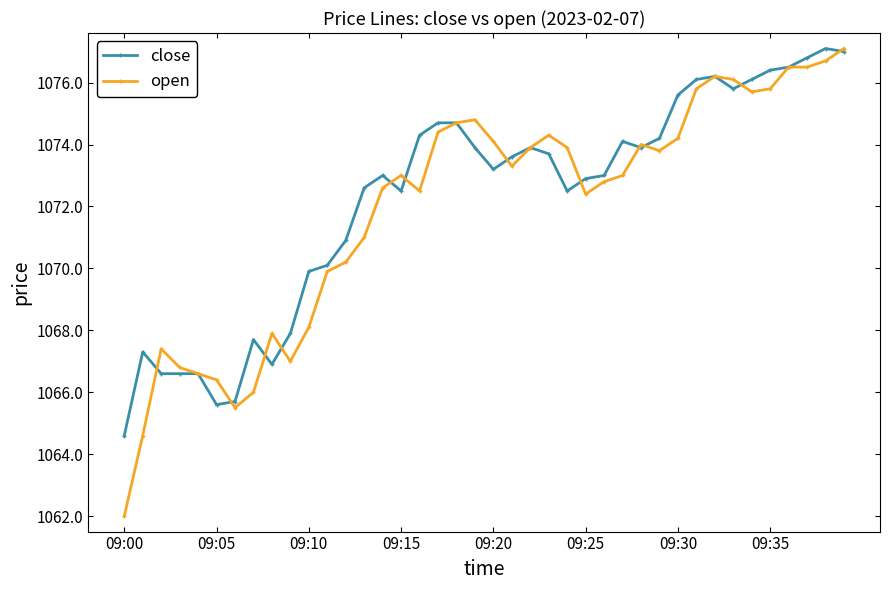

What is the highest value of the close series?

1077.1